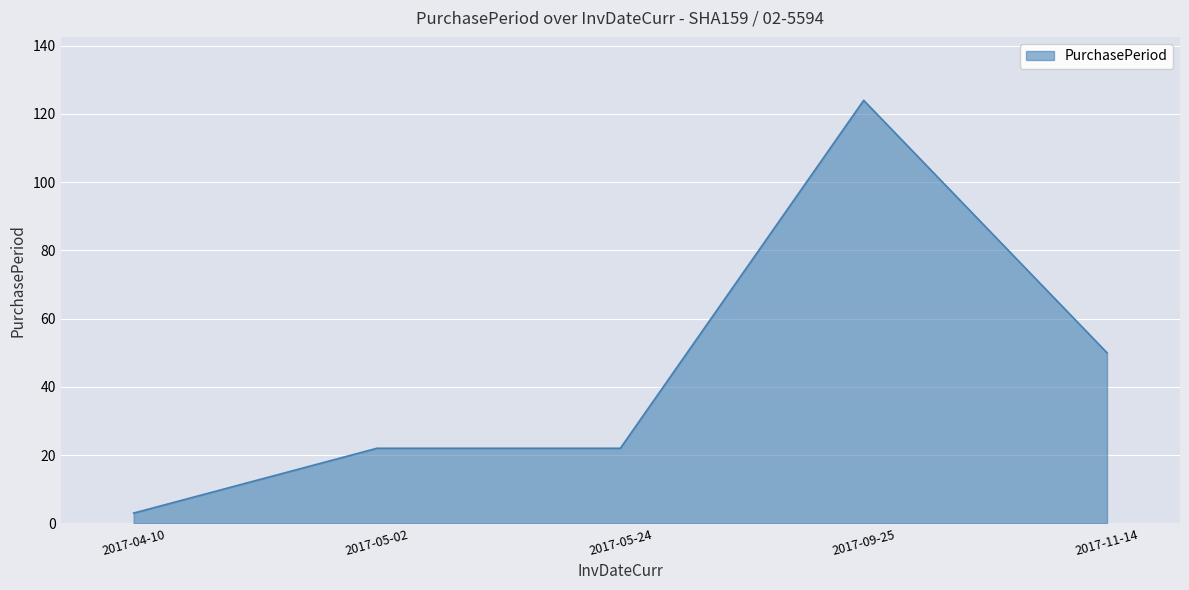

At which category does the chart reach its peak across all series?

2017-09-25